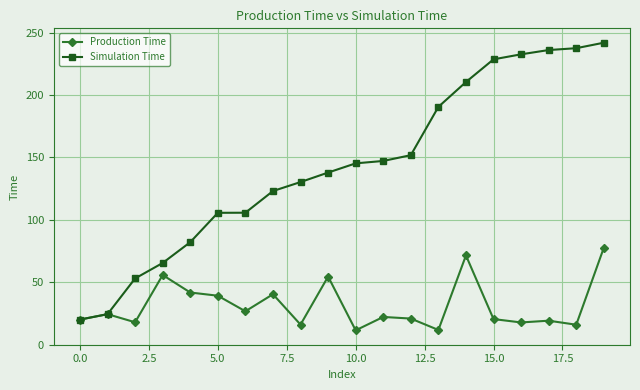

What is the average value of the Simulation Time series?

143.4